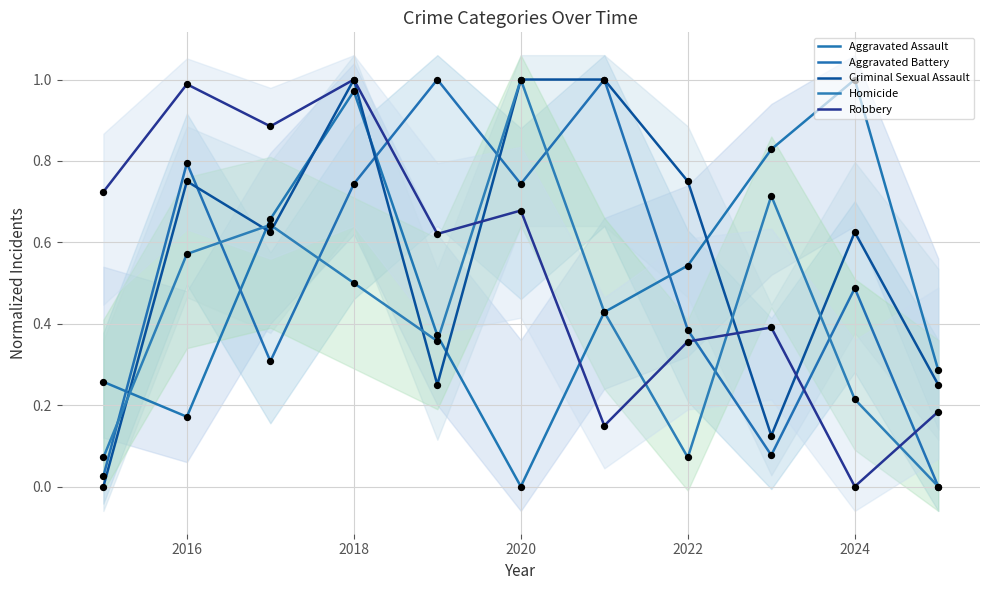

Which series has the largest total across all categories?

Criminal Sexual Assault